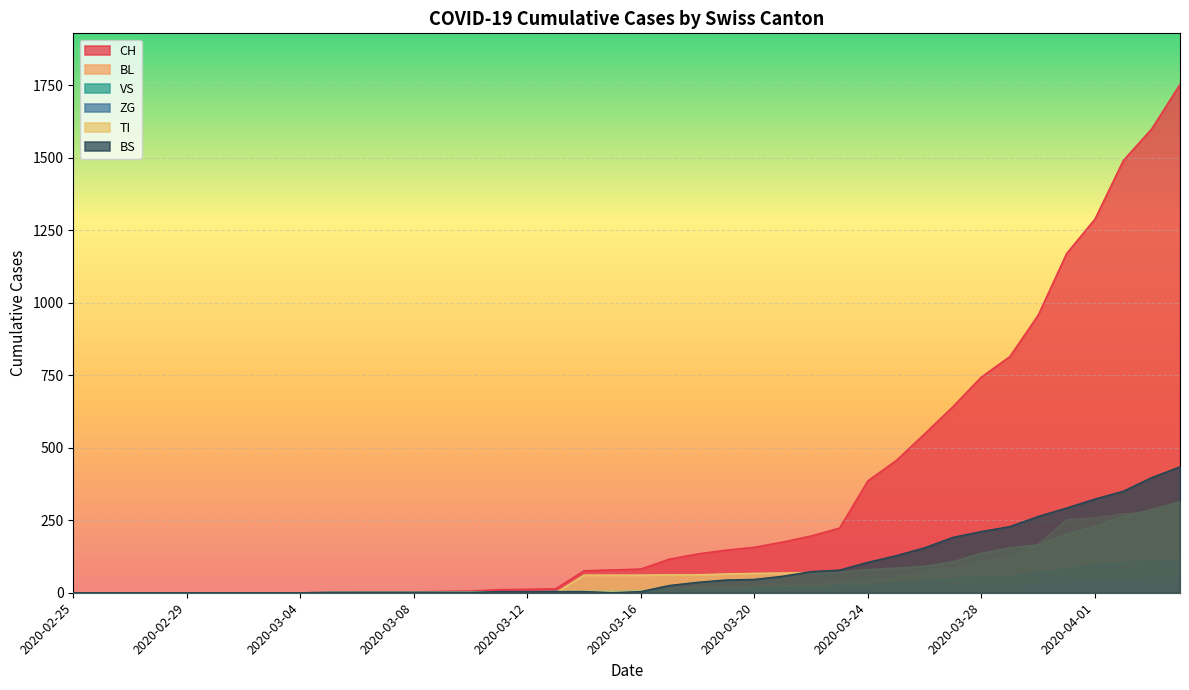

How many values in the VS series exceed 8?

19